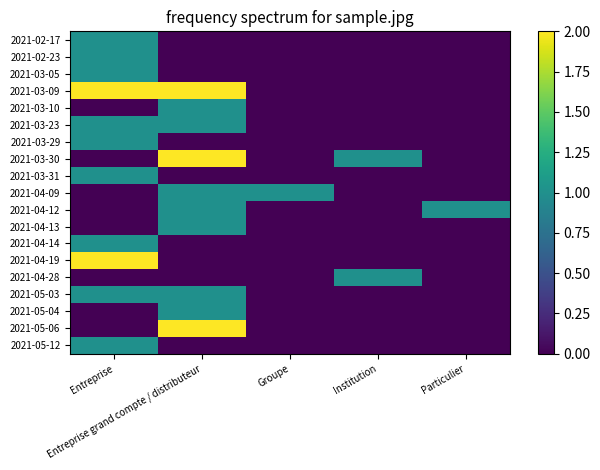

What is the difference between the highest and lowest values at Entreprise grand compte / distributeur?

2